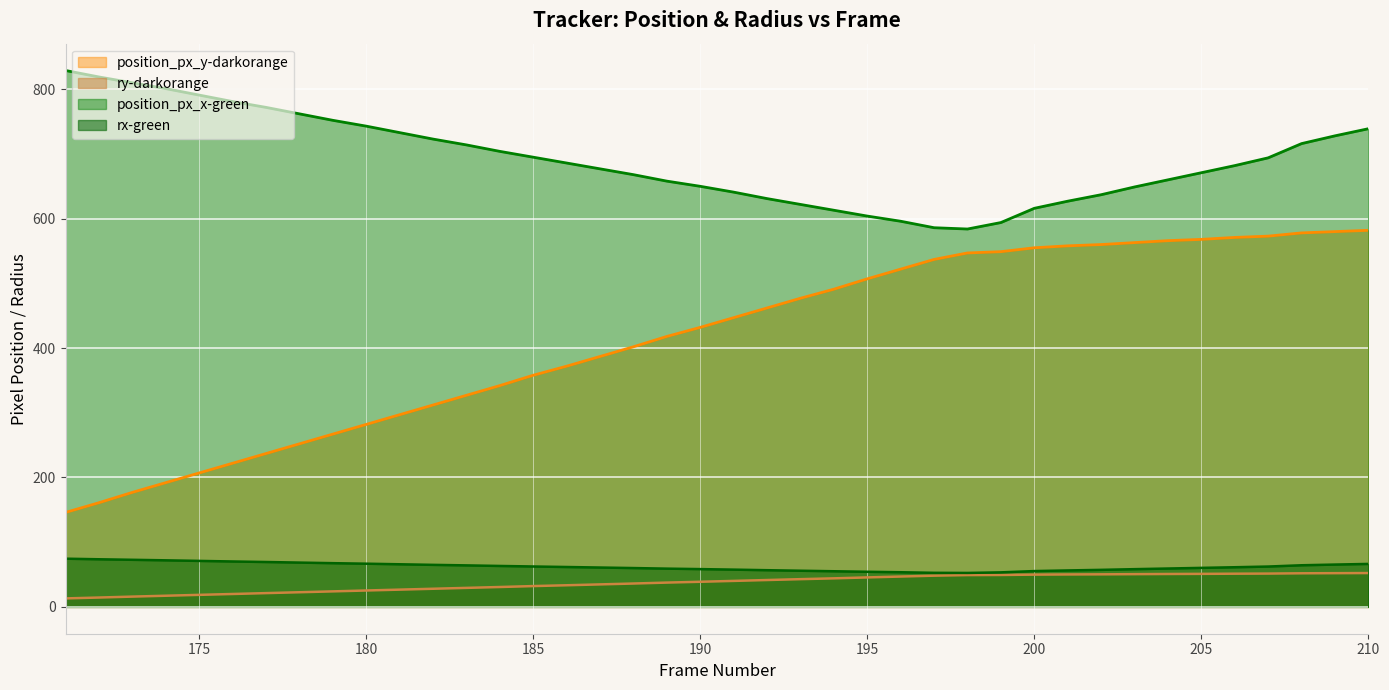

What is the maximum value for position_px_x-green?

829.0